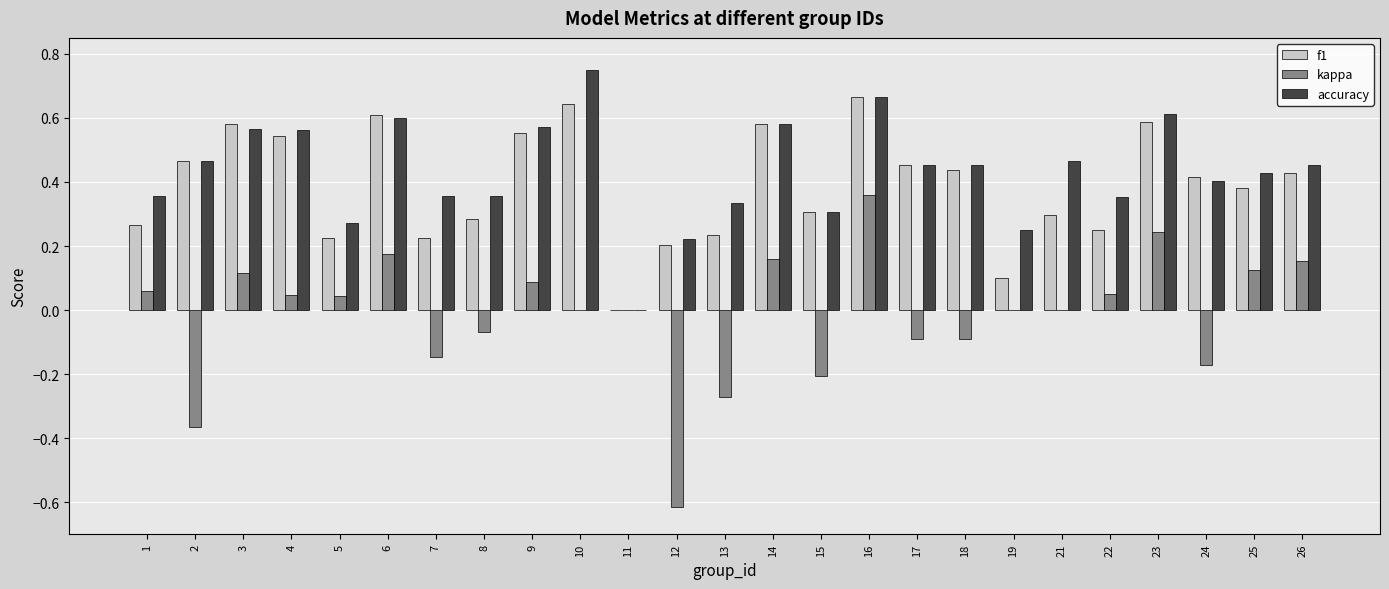

Which label corresponds to the largest value in the chart?

10